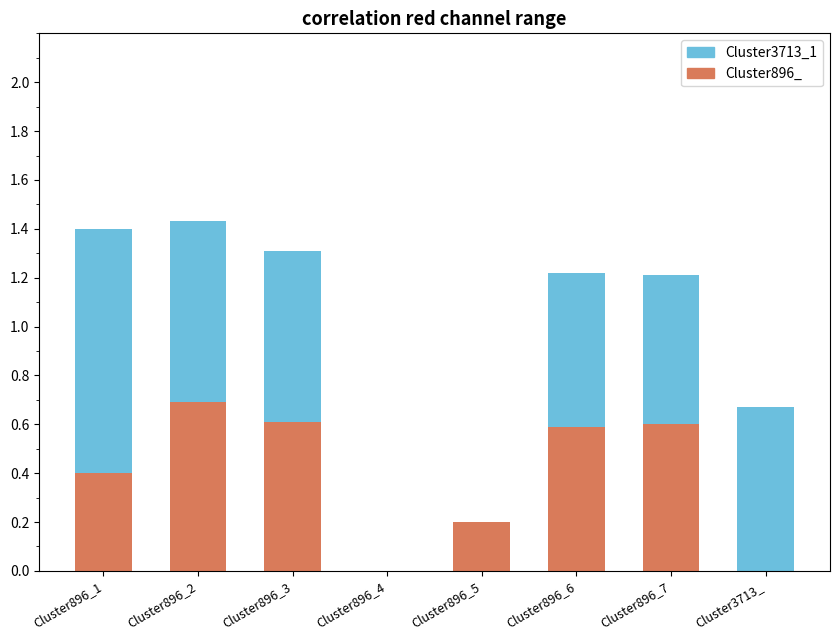

Which series changed the most between Cluster896_3 and Cluster3713_?

Cluster896_